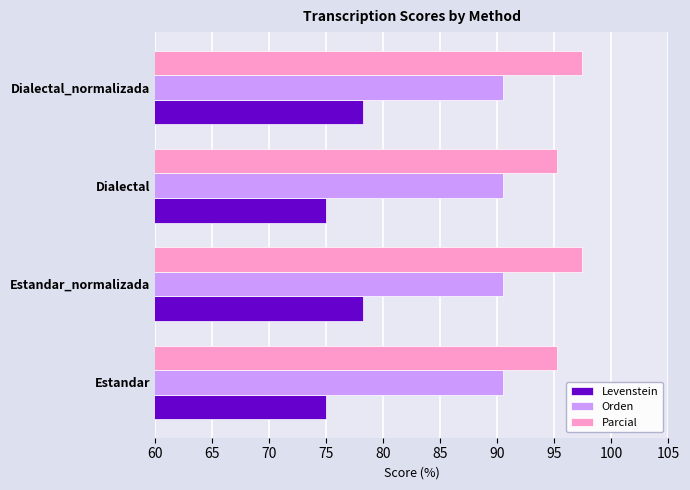

What is the minimum value for Orden?

90.5